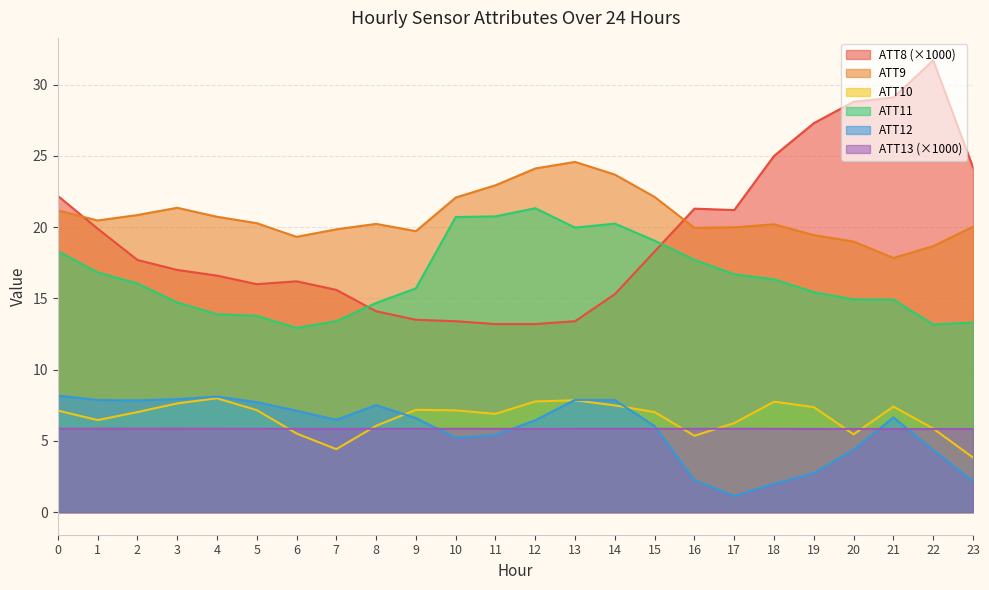

Does the chart have visible grid lines?

Yes